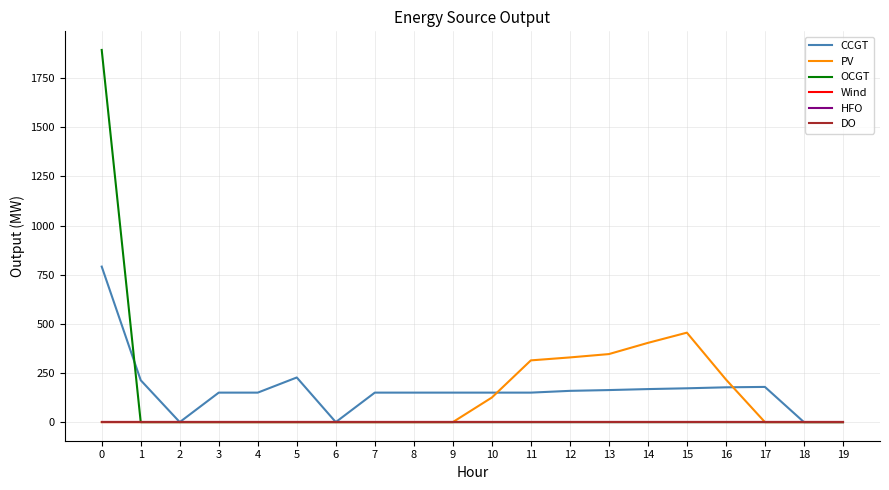

List the series in order of their peak value, lowest first.

Wind, HFO, DO, PV, CCGT, OCGT